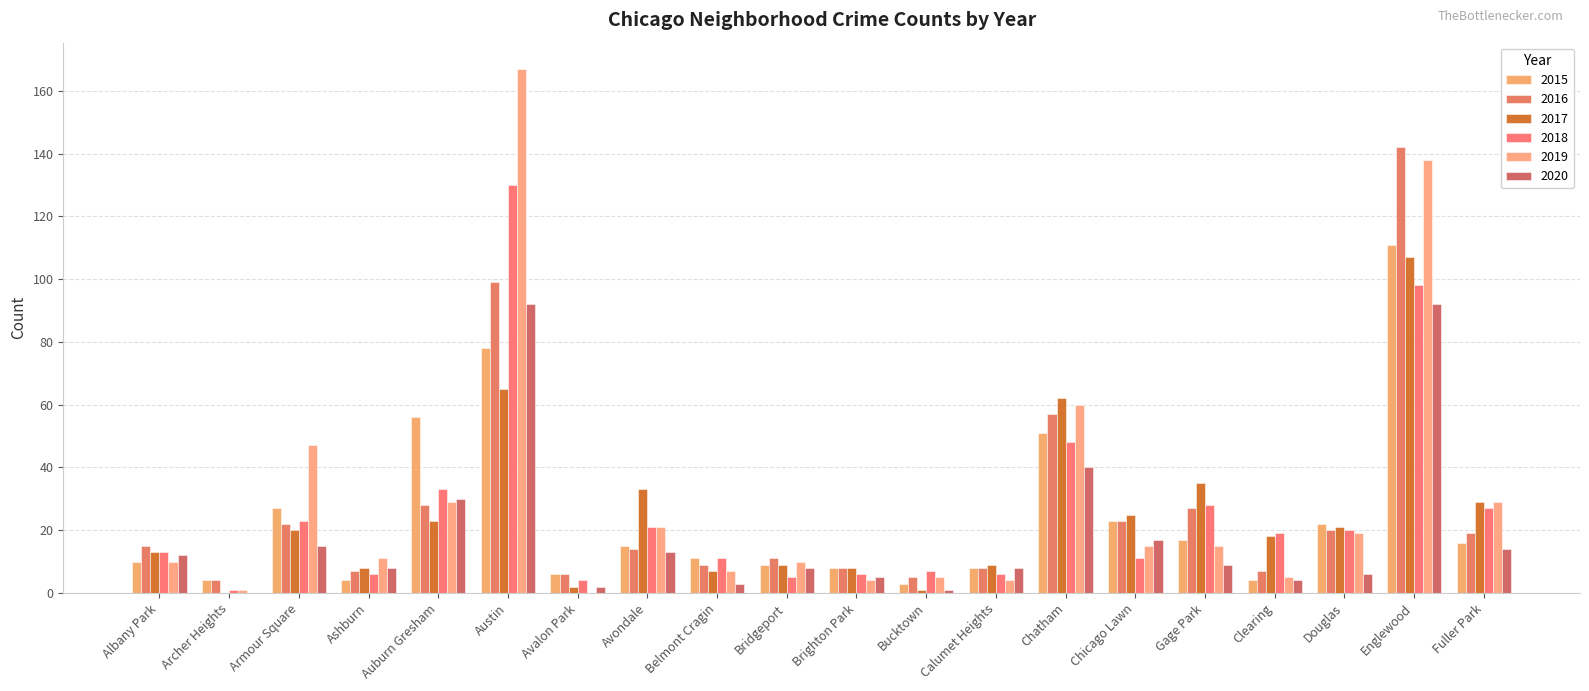

Reading right to left, extract all data points from this chart.

2015: Fuller Park=16	Englewood=111	Douglas=22	Clearing=4	Gage Park=17	Chicago Lawn=23	Chatham=51	Calumet Heights=8	Bucktown=3	Brighton Park=8	Bridgeport=9	Belmont Cragin=11	Avondale=15	Avalon Park=6	Austin=78	Auburn Gresham=56	Ashburn=4	Armour Square=27	Archer Heights=4	Albany Park=10
2016: Fuller Park=19	Englewood=142	Douglas=20	Clearing=7	Gage Park=27	Chicago Lawn=23	Chatham=57	Calumet Heights=8	Bucktown=5	Brighton Park=8	Bridgeport=11	Belmont Cragin=9	Avondale=14	Avalon Park=6	Austin=99	Auburn Gresham=28	Ashburn=7	Armour Square=22	Archer Heights=4	Albany Park=15
2017: Fuller Park=29	Englewood=107	Douglas=21	Clearing=18	Gage Park=35	Chicago Lawn=25	Chatham=62	Calumet Heights=9	Bucktown=1	Brighton Park=8	Bridgeport=9	Belmont Cragin=7	Avondale=33	Avalon Park=2	Austin=65	Auburn Gresham=23	Ashburn=8	Armour Square=20	Archer Heights=0	Albany Park=13
2018: Fuller Park=27	Englewood=98	Douglas=20	Clearing=19	Gage Park=28	Chicago Lawn=11	Chatham=48	Calumet Heights=6	Bucktown=7	Brighton Park=6	Bridgeport=5	Belmont Cragin=11	Avondale=21	Avalon Park=4	Austin=130	Auburn Gresham=33	Ashburn=6	Armour Square=23	Archer Heights=1	Albany Park=13
2019: Fuller Park=29	Englewood=138	Douglas=19	Clearing=5	Gage Park=15	Chicago Lawn=15	Chatham=60	Calumet Heights=4	Bucktown=5	Brighton Park=4	Bridgeport=10	Belmont Cragin=7	Avondale=21	Avalon Park=0	Austin=167	Auburn Gresham=29	Ashburn=11	Armour Square=47	Archer Heights=1	Albany Park=10
2020: Fuller Park=14	Englewood=92	Douglas=6	Clearing=4	Gage Park=9	Chicago Lawn=17	Chatham=40	Calumet Heights=8	Bucktown=1	Brighton Park=5	Bridgeport=8	Belmont Cragin=3	Avondale=13	Avalon Park=2	Austin=92	Auburn Gresham=30	Ashburn=8	Armour Square=15	Archer Heights=0	Albany Park=12